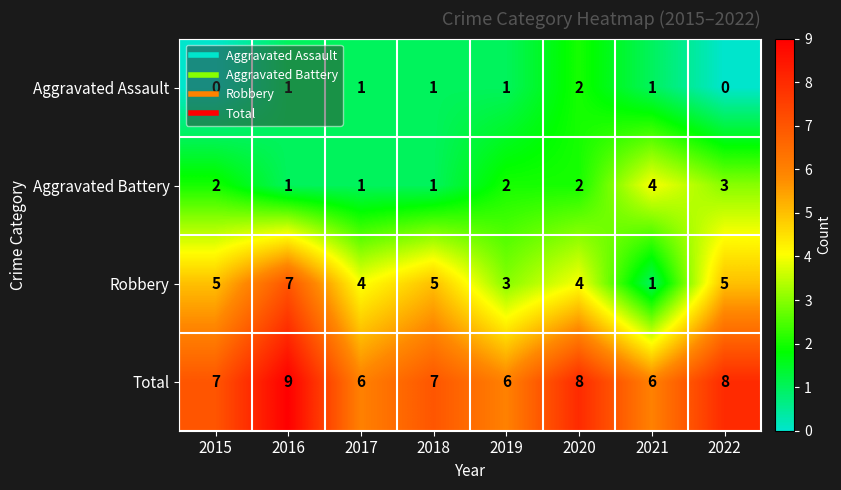

What is the difference between the maximum and second lowest values in the Robbery series?

4